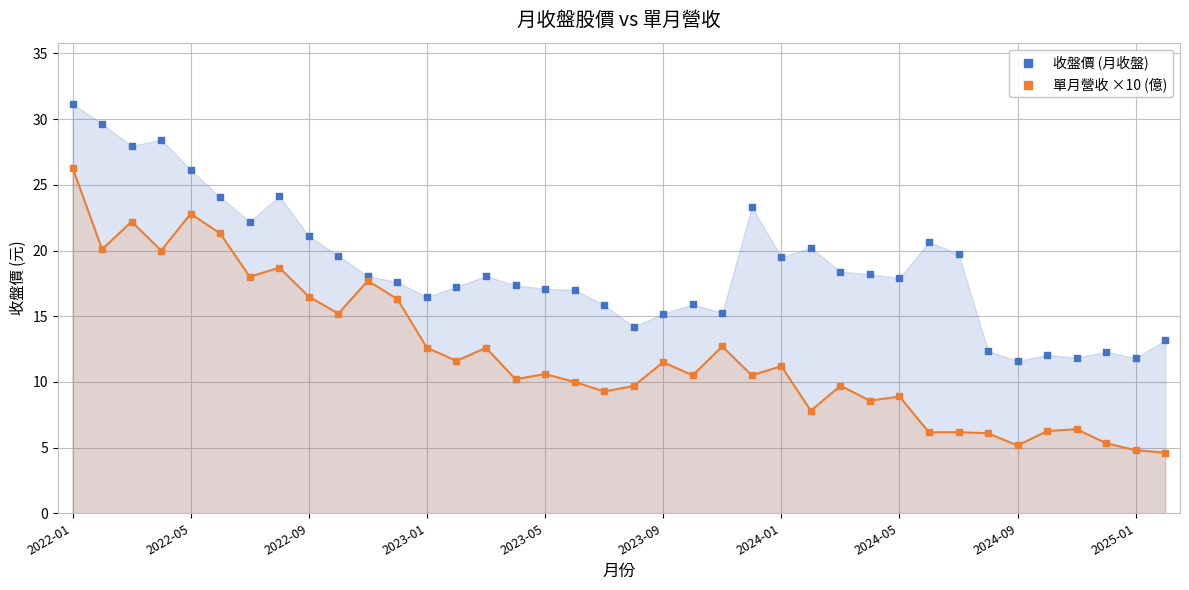

Which series reaches the maximum Y coordinate?

收盤價 (月收盤)